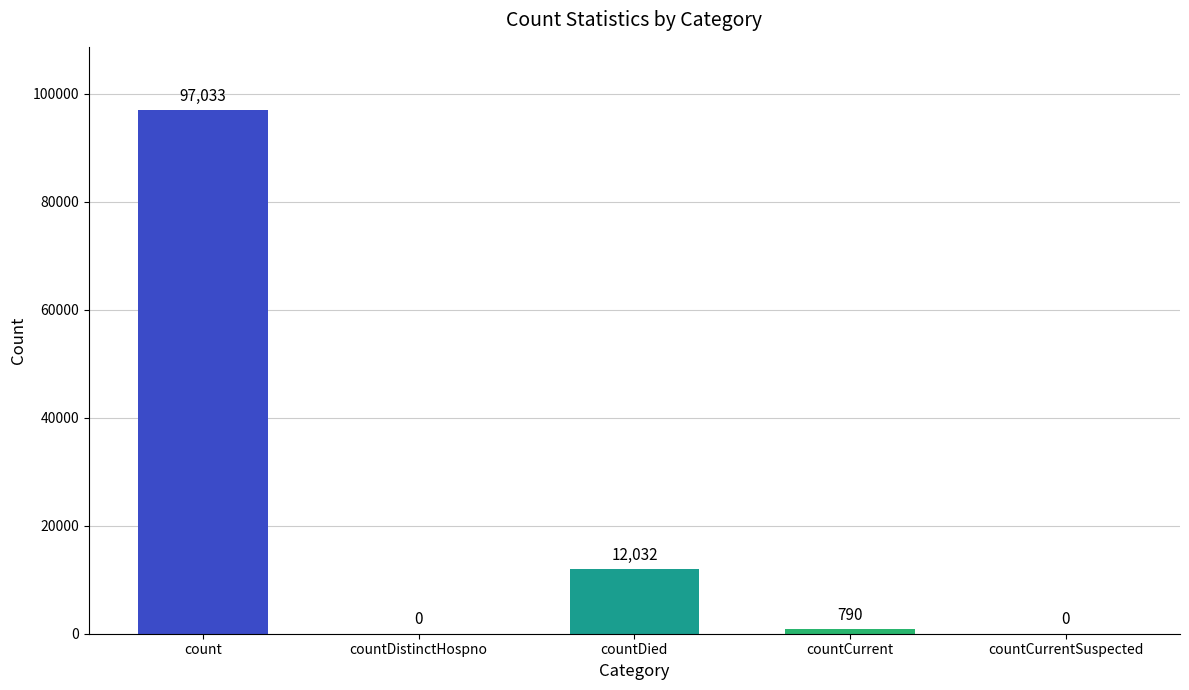

What is the greatest value displayed?

97033